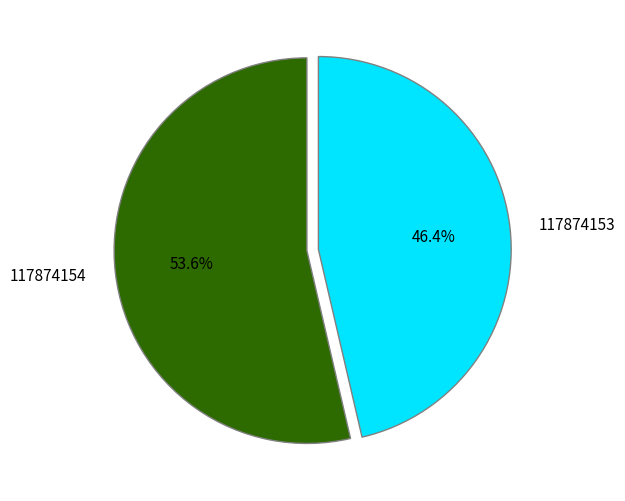

Between 117874154 and 117874153, which is larger?

117874154